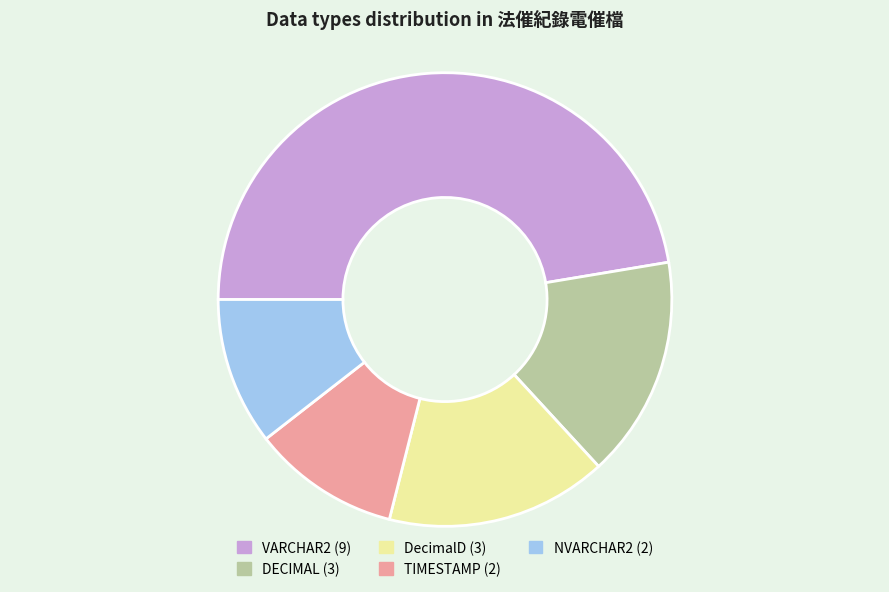

How many slices are in this pie chart?

5